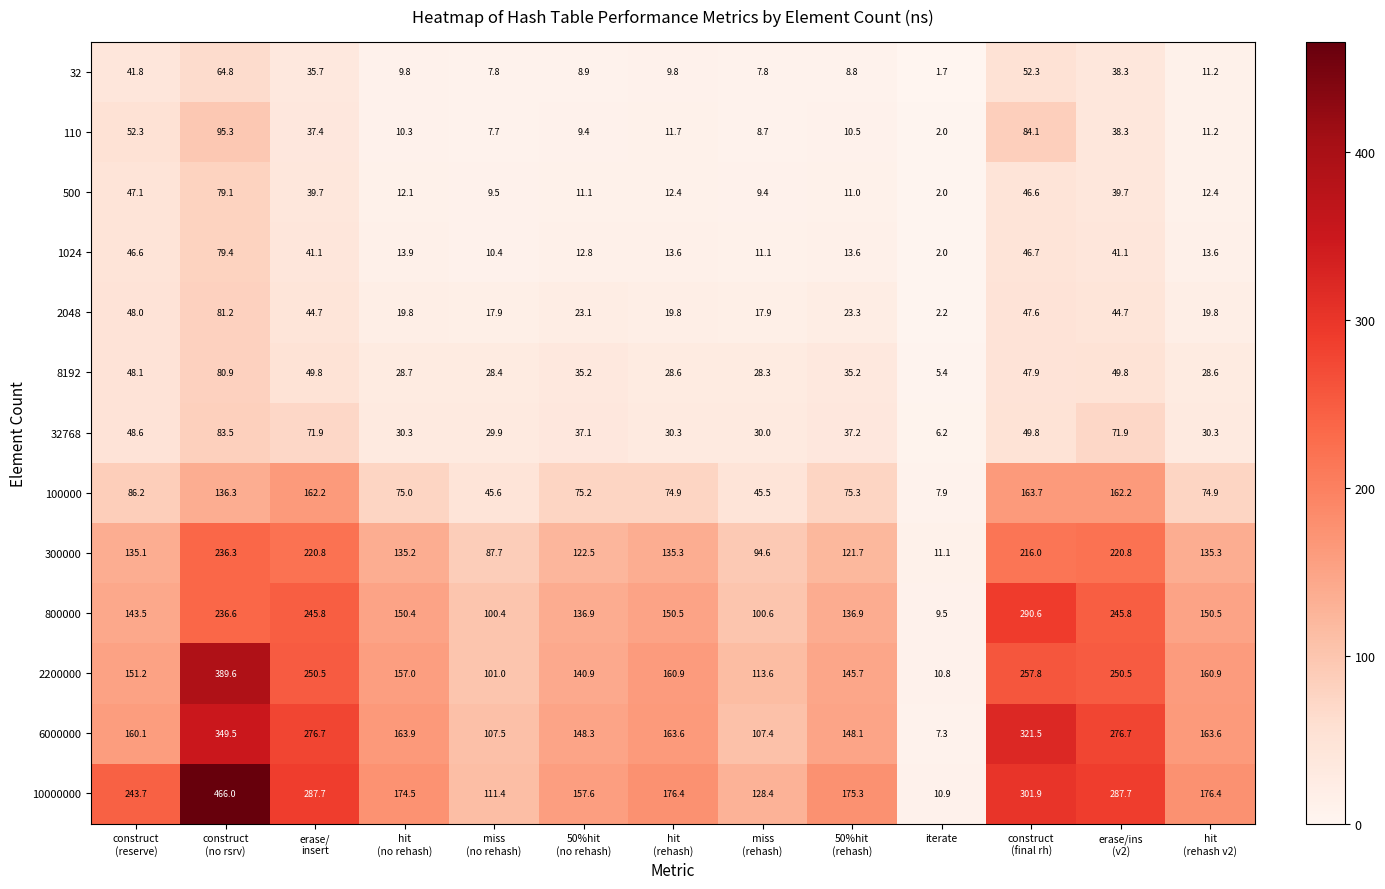

Rank the series by their maximum value, from highest to lowest.

10000000, 2200000, 6000000, 800000, 300000, 100000, 110, 32768, 2048, 8192, 1024, 500, 32